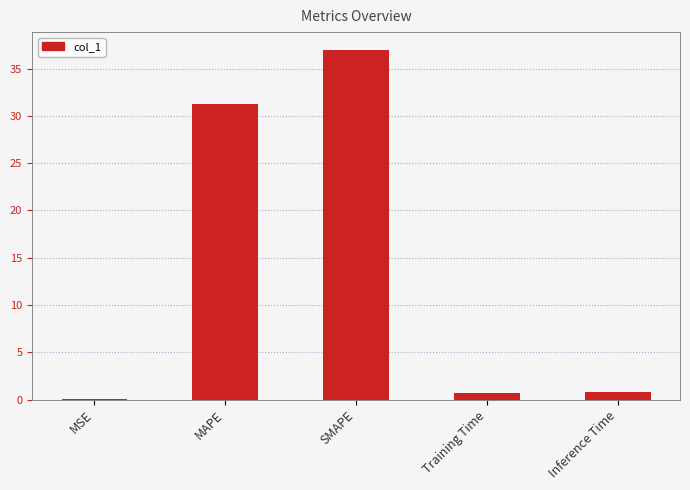

The chart shows a value of 0.8 at Inference Time. True or false?

True